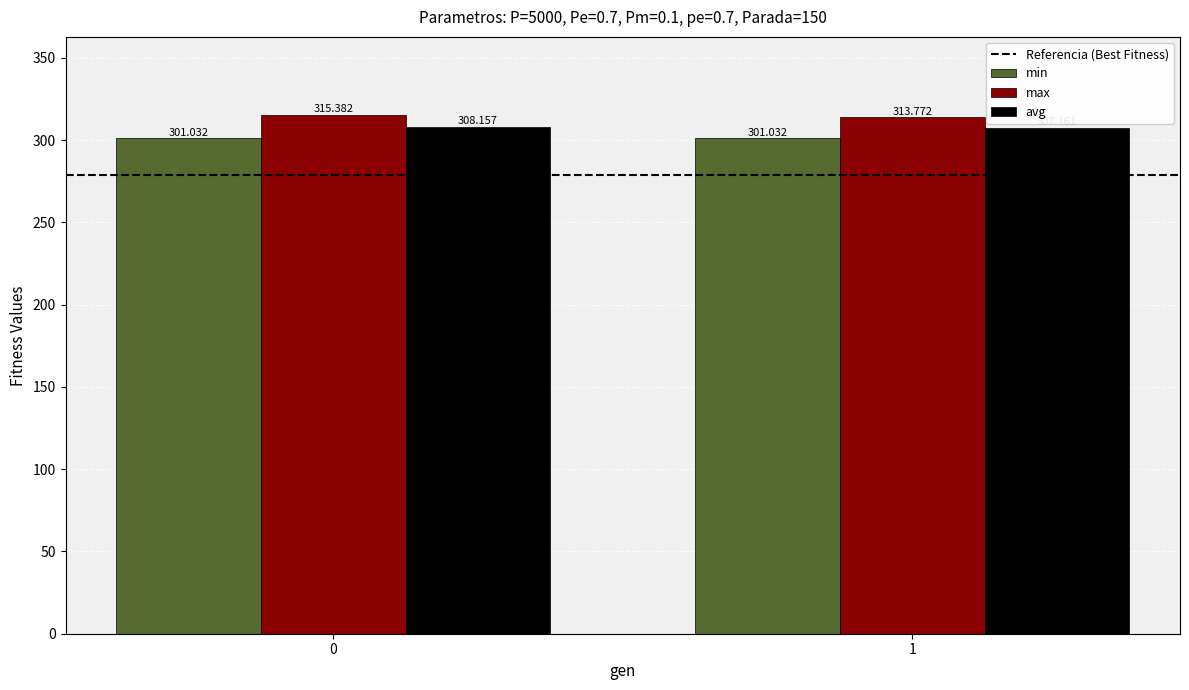

How many distinct data groups are displayed?

3